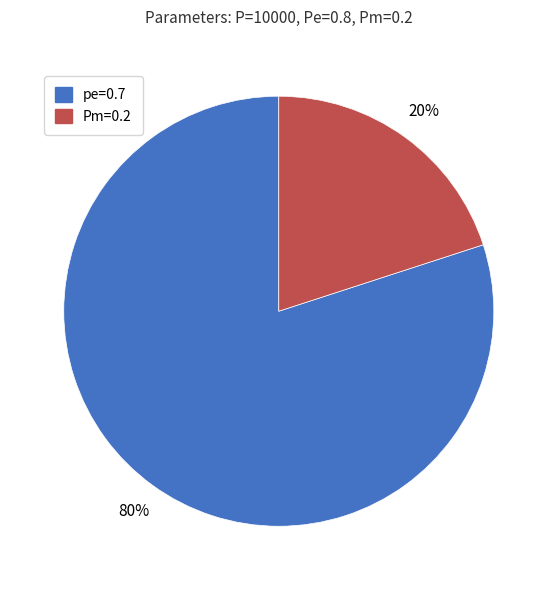

What percentage is the pe=0.7 slice, to the nearest percent?

80%